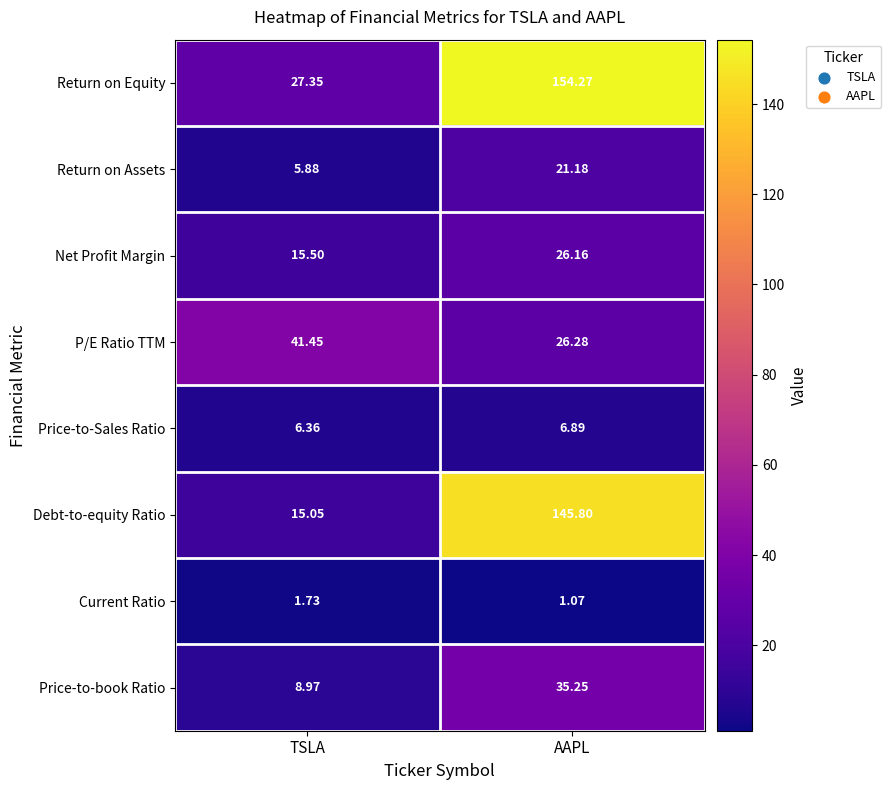

List the series in order of their peak value, lowest first.

Current Ratio, Price-to-Sales Ratio, Return on Assets, Net Profit Margin, Price-to-book Ratio, P/E Ratio TTM, Debt-to-equity Ratio, Return on Equity